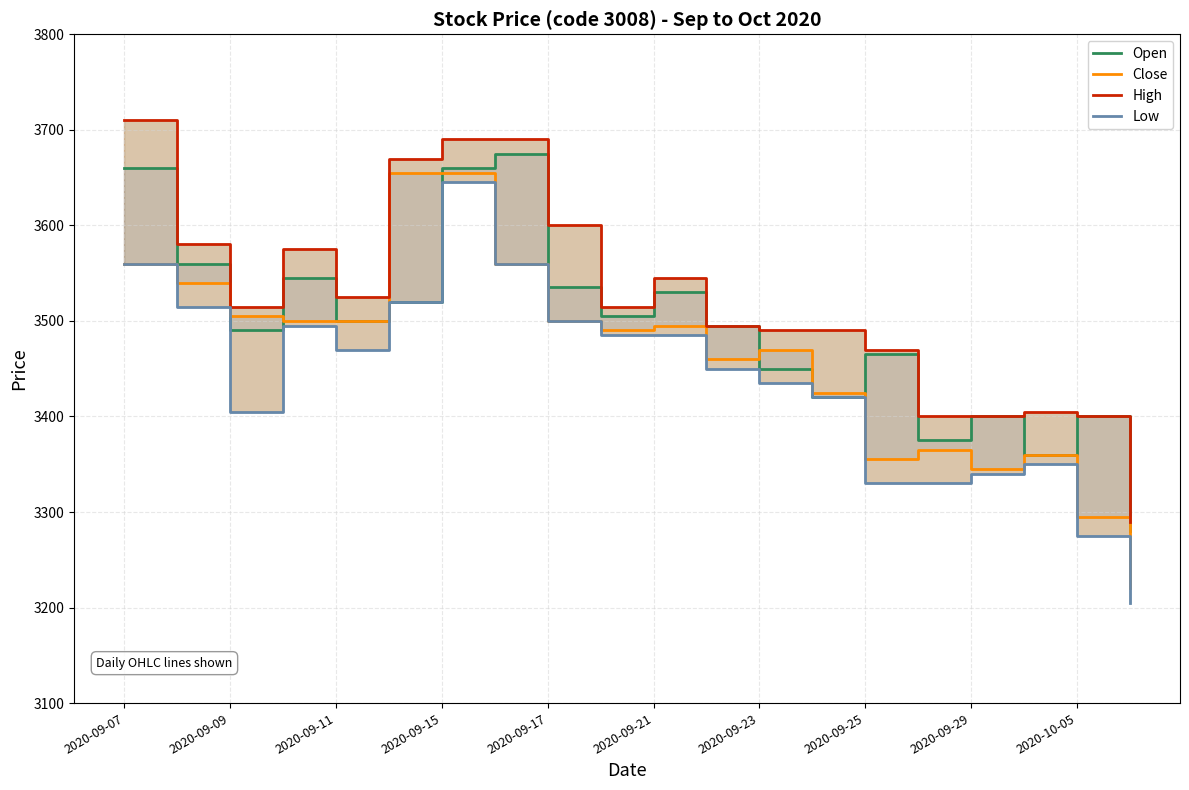

True or false: Close has a value of 5364 at 11.

False